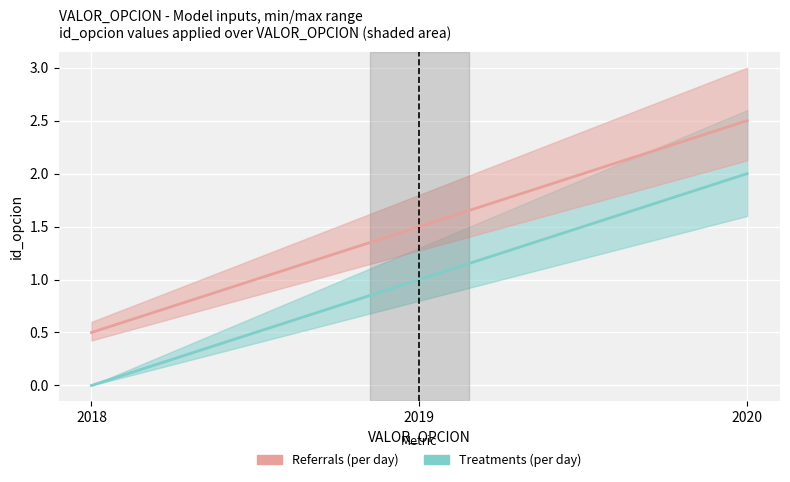

Rank the series by their maximum value, from lowest to highest.

id_opcion line (Treatments), id_opcion line (Referrals)